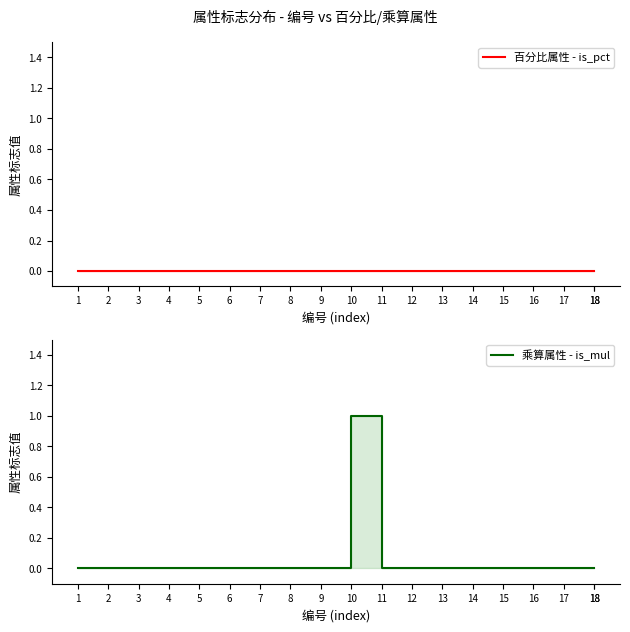

Rank the series by their average value, from highest to lowest.

乘算属性 - is_mul, 百分比属性 - is_pct